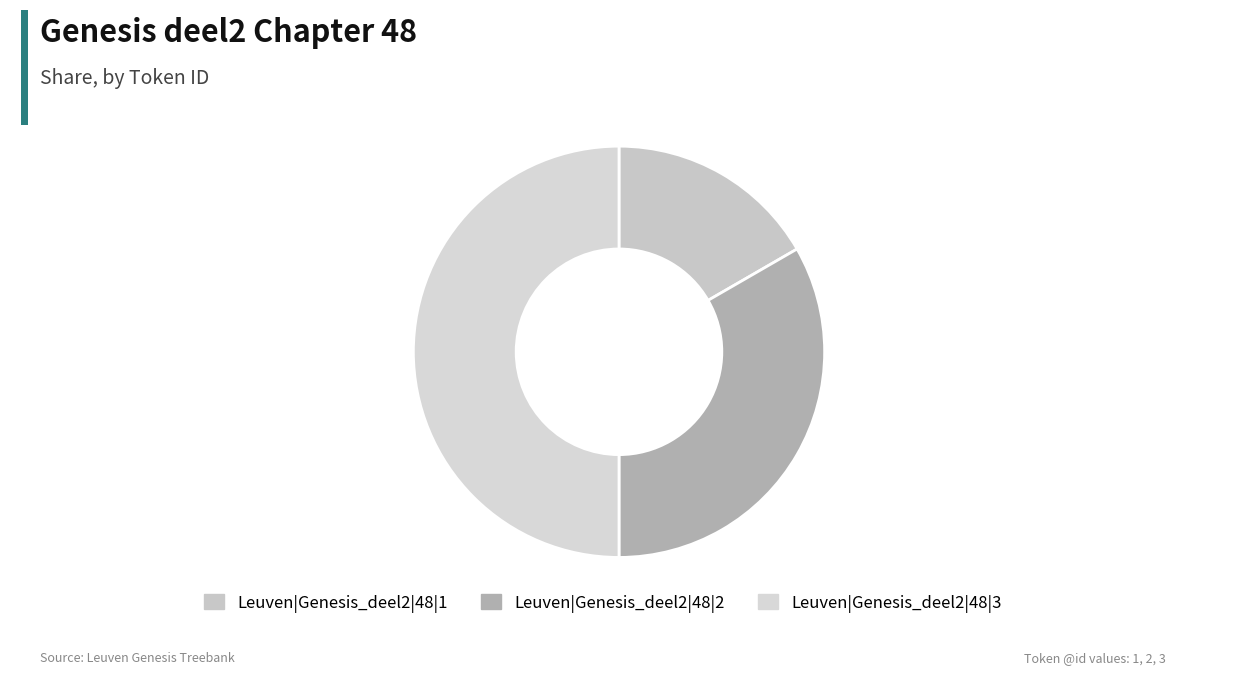

To the nearest percent, what portion does Leuven|Genesis_deel2|48|2 represent?

33%